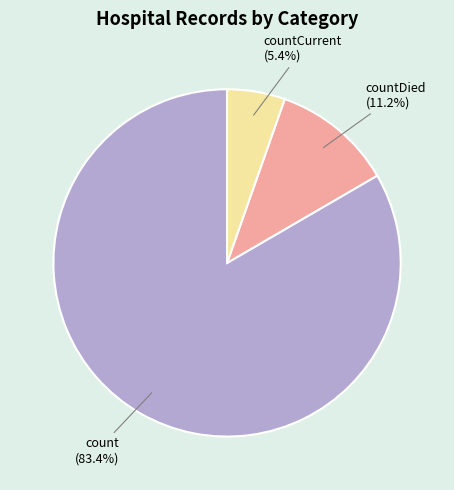

To the nearest percent, what is the difference between the largest and smallest slice percentages?

78%